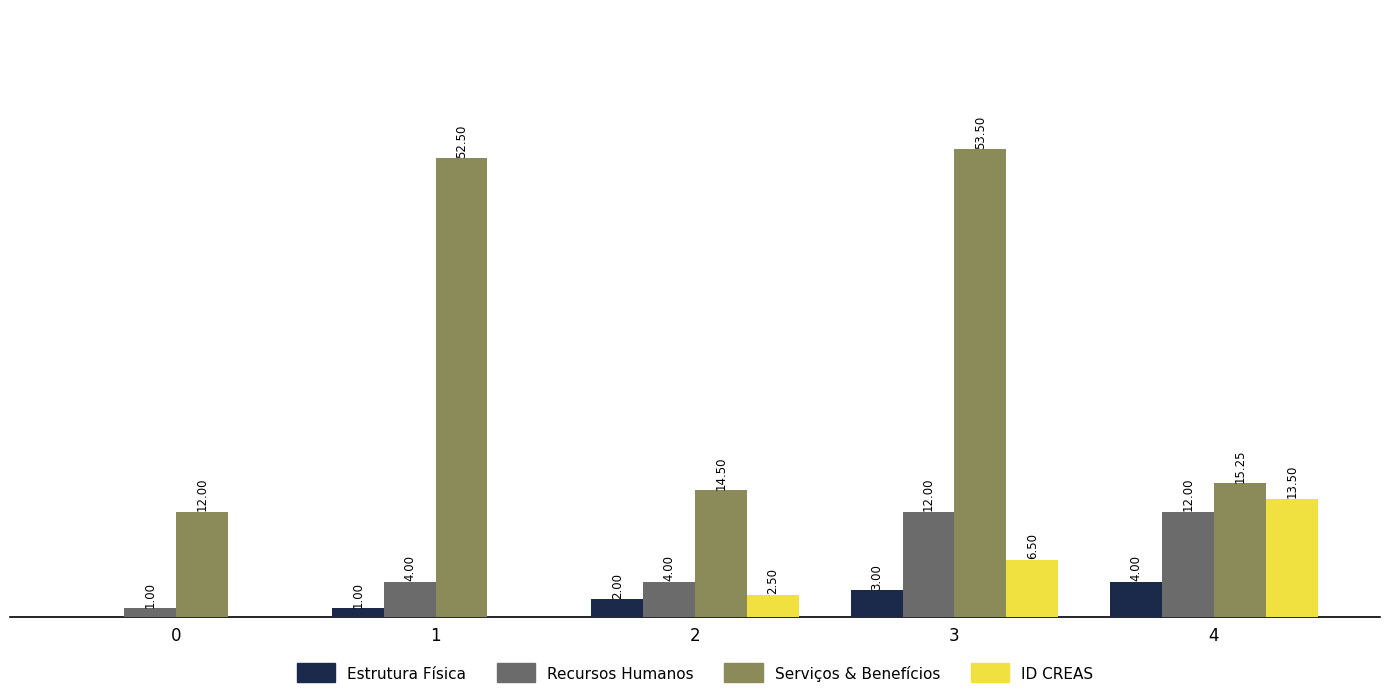

Which series has the largest total across all categories?

Serviços & Benefícios